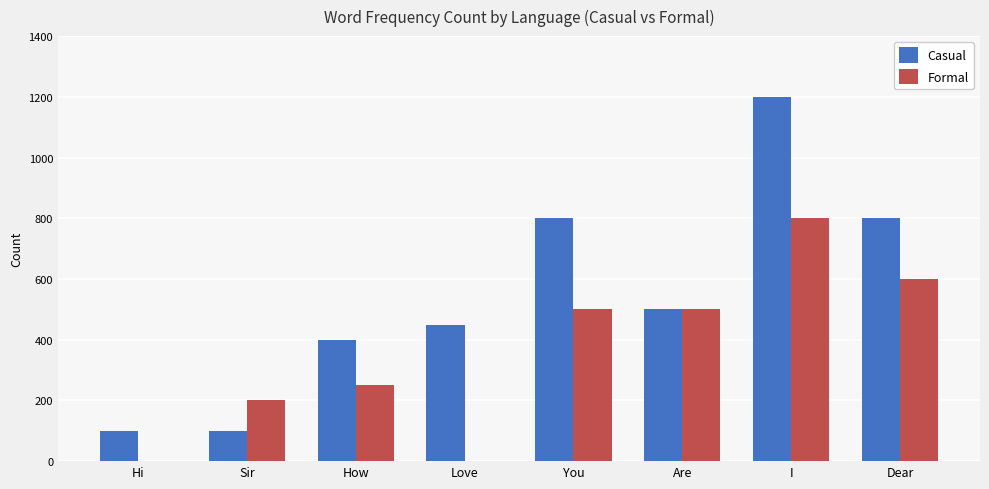

At which category is the sum across all series the highest?

I